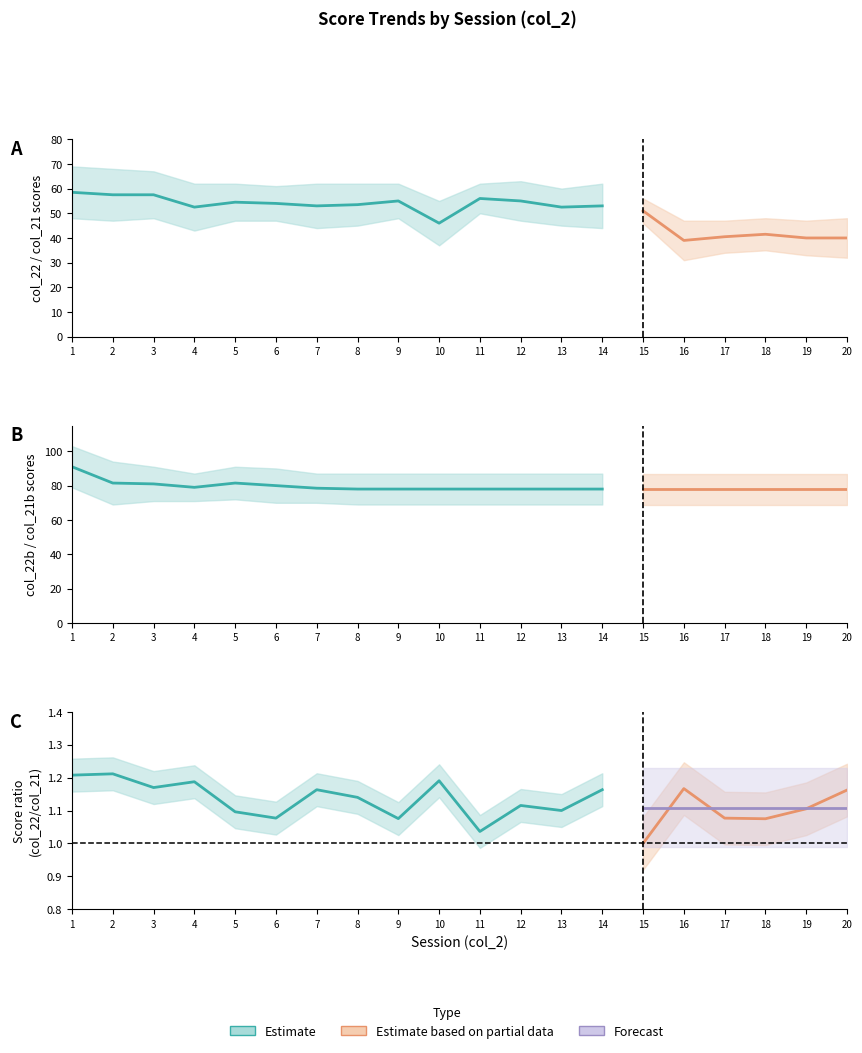

In col_21b, how many points are lower than both neighbors (excluding endpoints)?

1